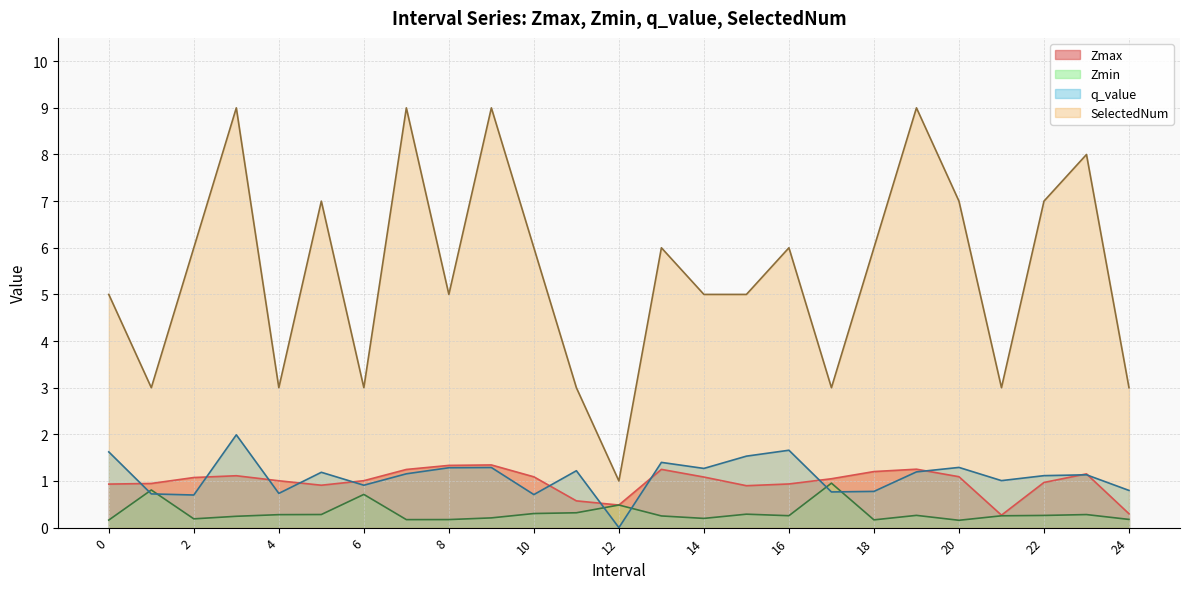

Rank the categories by SelectedNum value from lowest to highest.

12, 1, 4, 6, 11, 17, 21, 24, 0, 8, 14, 15, 2, 10, 13, 16, 18, 5, 20, 22, 23, 3, 7, 9, 19